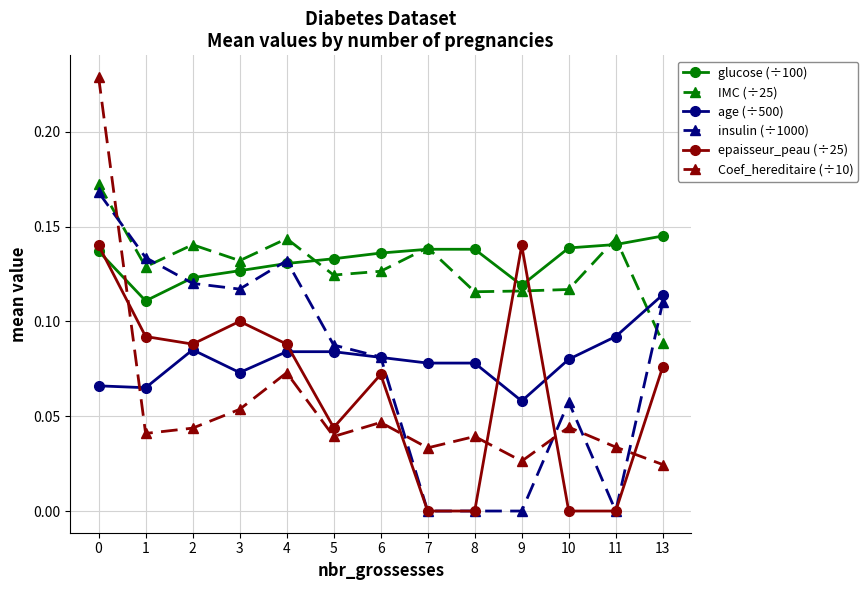

At which category does insulin (÷1000) reach its first local peak?

4